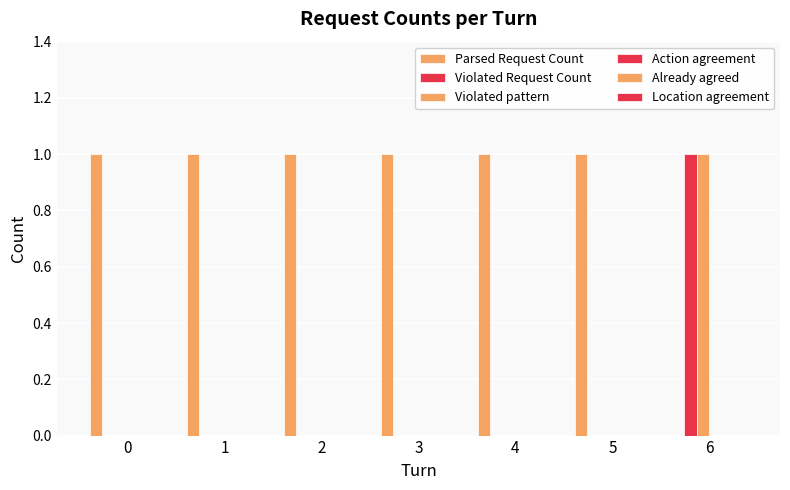

Does the chart contain stacked bars?

No